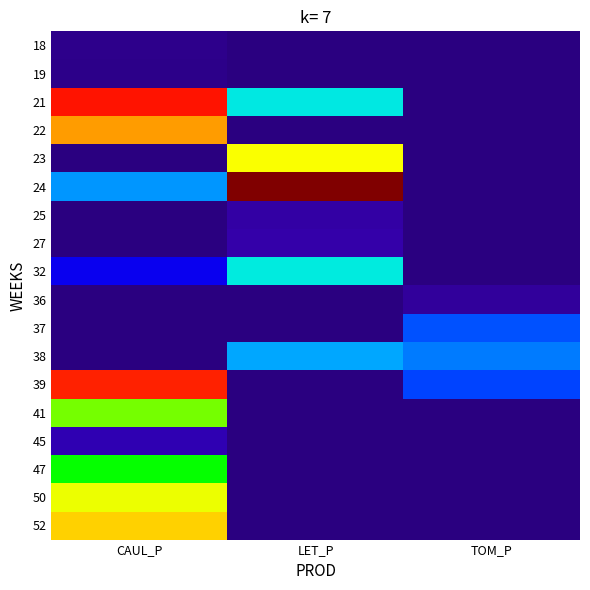

Rank the series at TOM_P from lowest to highest value.

18, 19, 21, 22, 23, 24, 25, 27, 32, 41, 45, 47, 50, 52, 36, 39, 37, 38